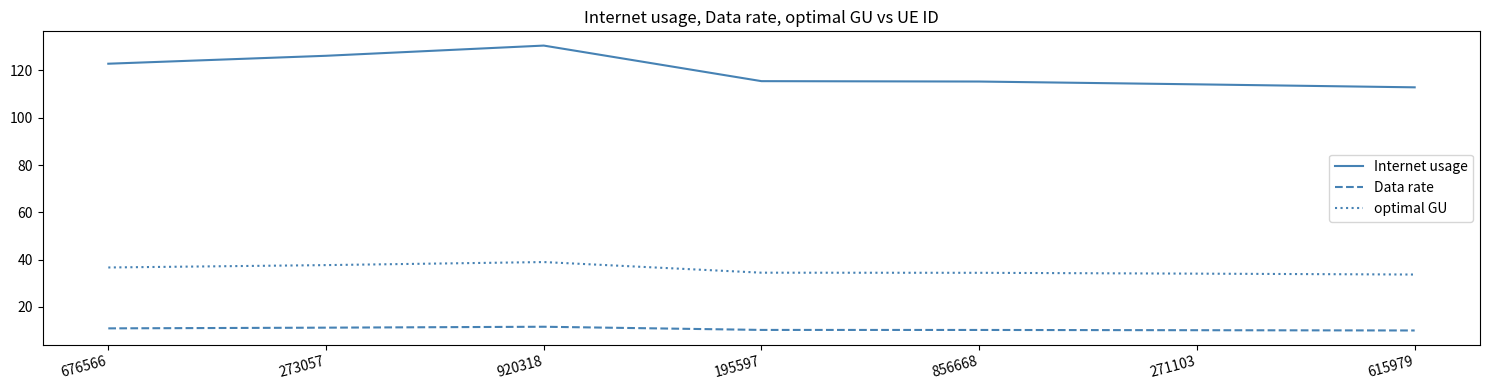

True or false: Data rate and Internet usage intersect in this chart.

False